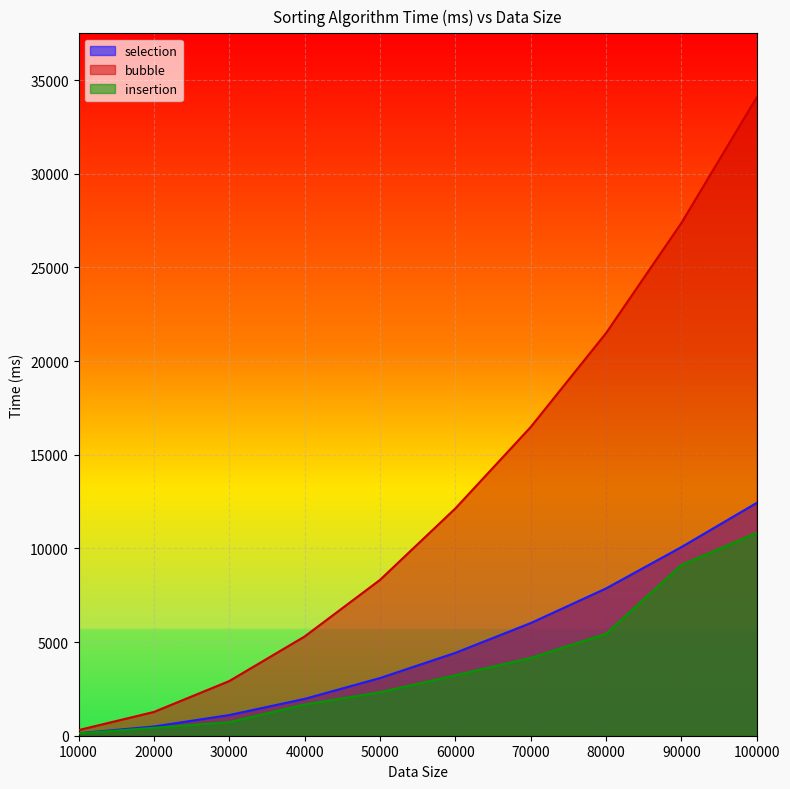

How many lines are shown in the chart?

3